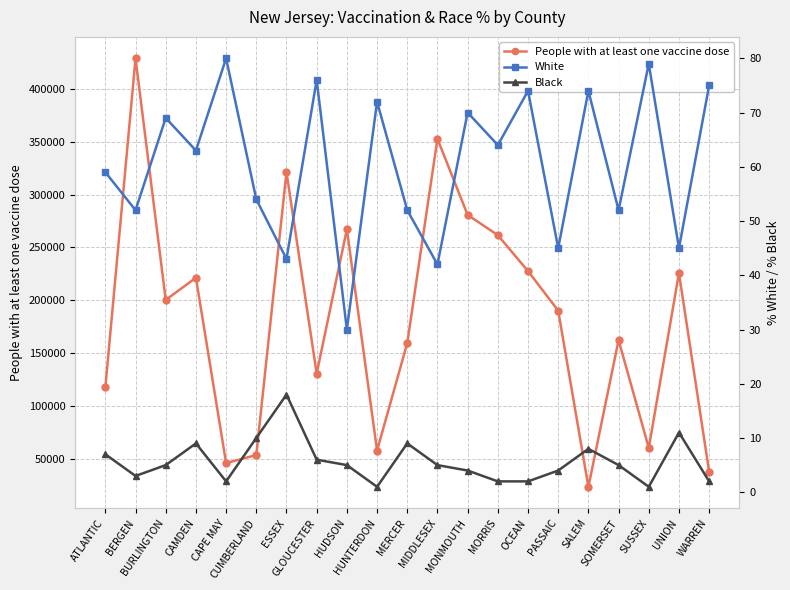

True or false: People with at least one vaccine dose and White cross at least once.

False